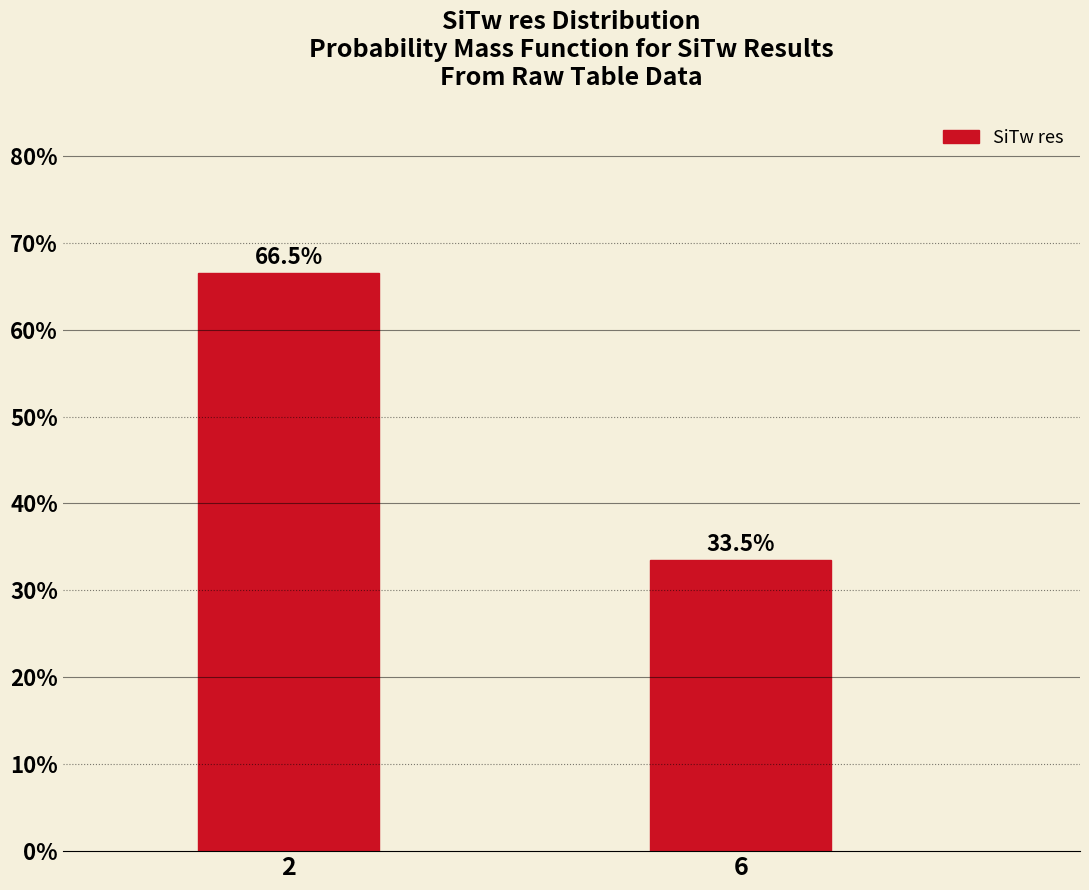

Reading right to left, what are all the values shown in this chart?

6=33.5	2=66.5